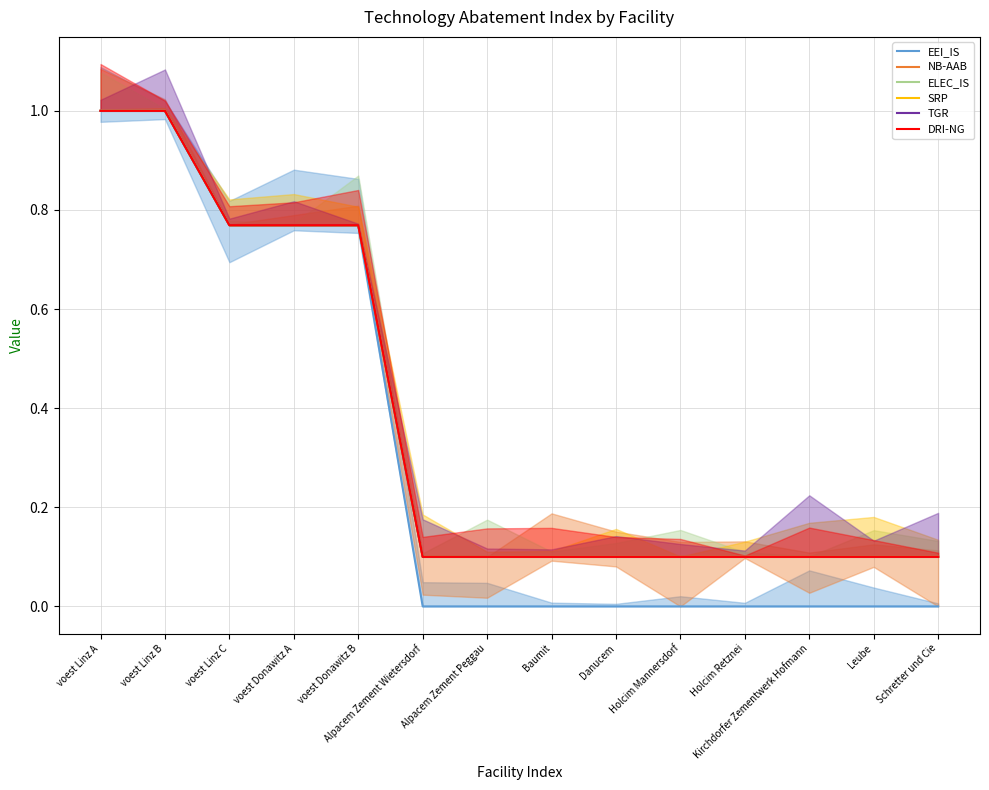

Does the chart display data point markers on the line(s)?

No